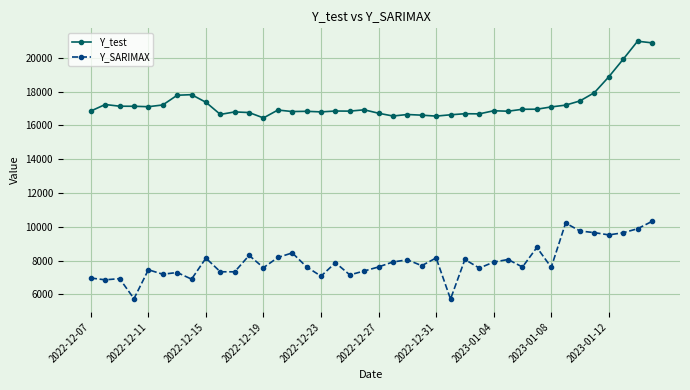

What is the difference between the maximum and second lowest values in the Y_test series?

4428.8